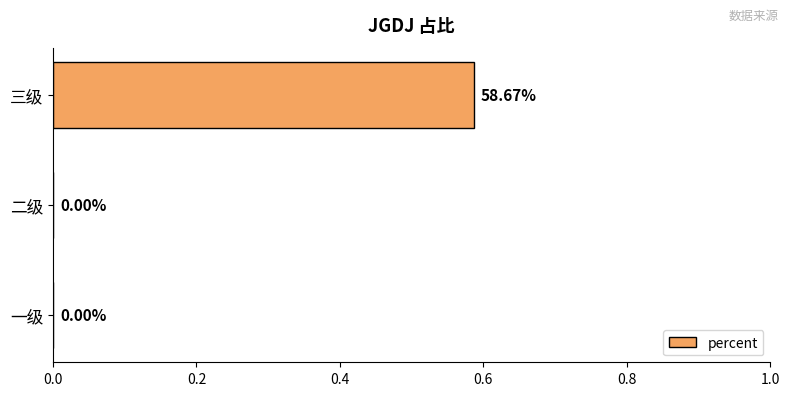

At which category does the chart reach its peak across all series?

三级